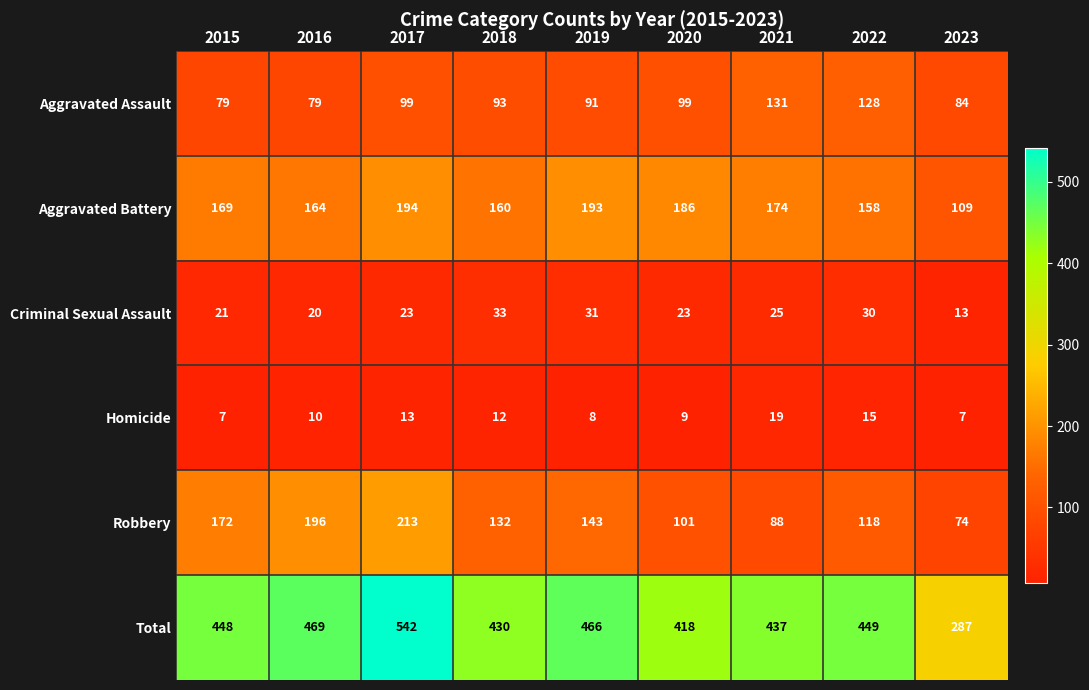

Is it true that Homicide equals 10 at 2016?

True